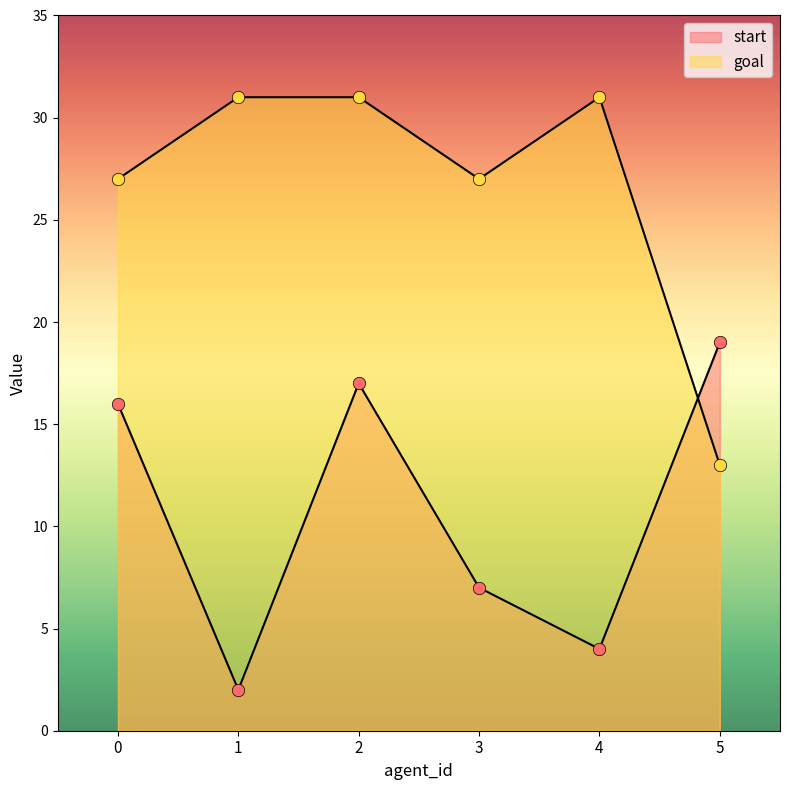

At how many categories does at least one series exceed 9?

6